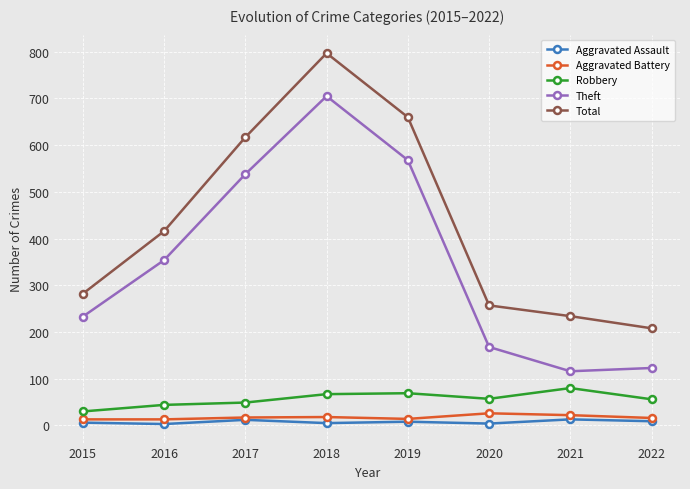

True or false: Total and Theft intersect in this chart.

False